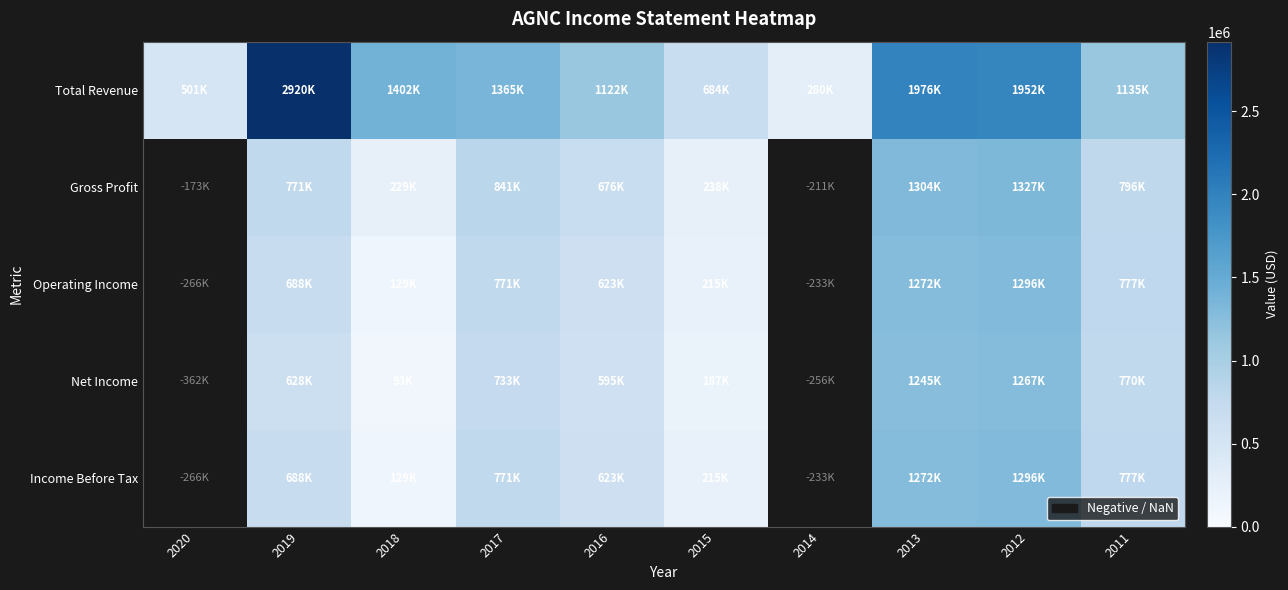

At which label does Total Revenue first exceed 1365000?

2019